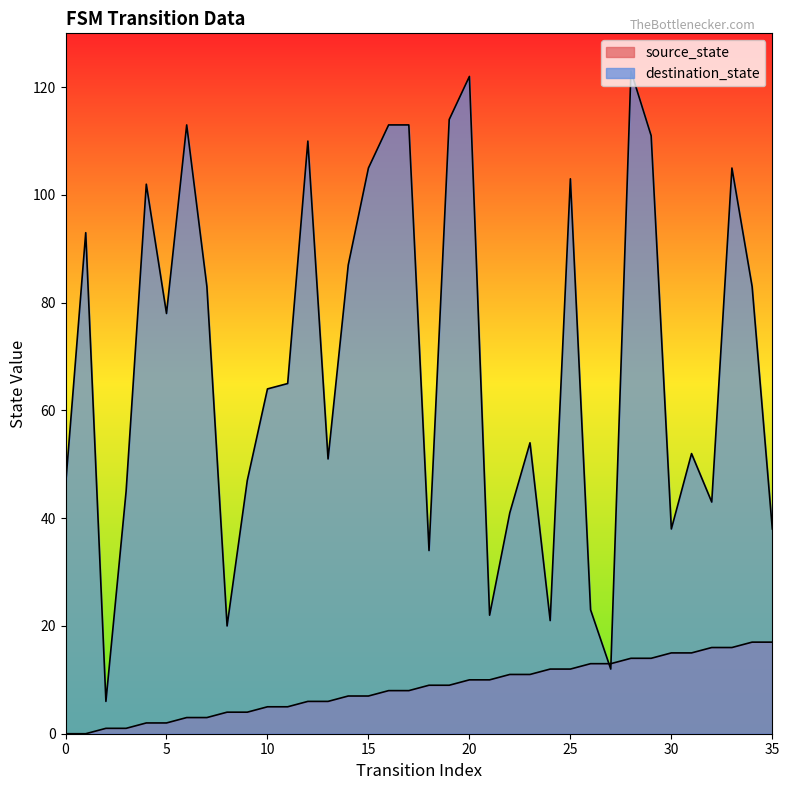

What is the greatest value displayed?

123